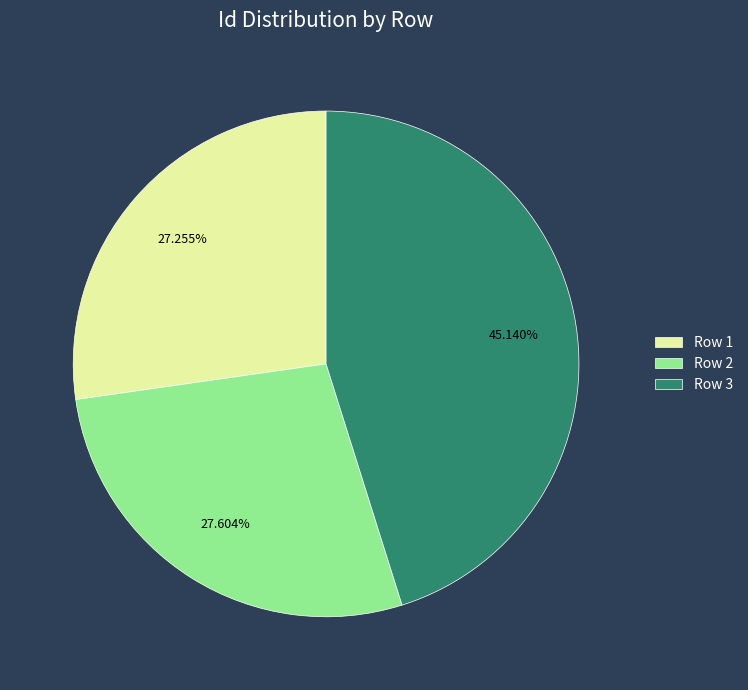

Between Row 3 and Row 2, which is larger?

Row 3